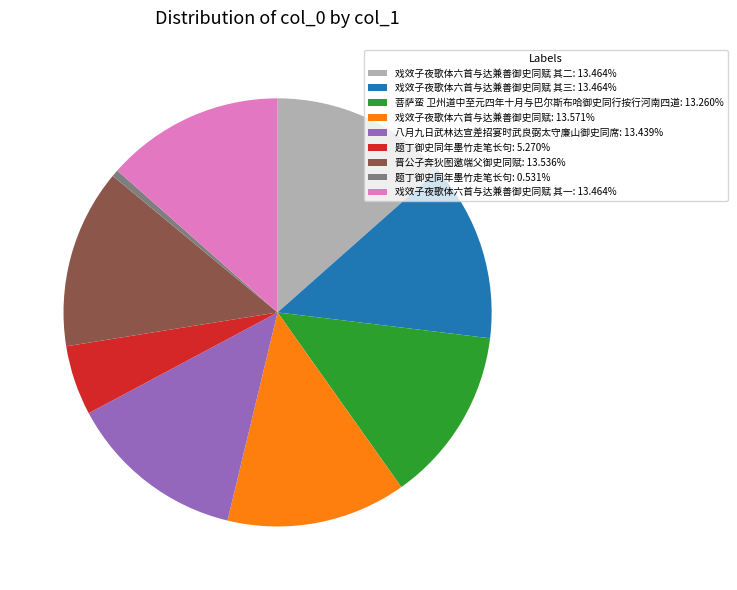

Does any single category account for the majority?

No